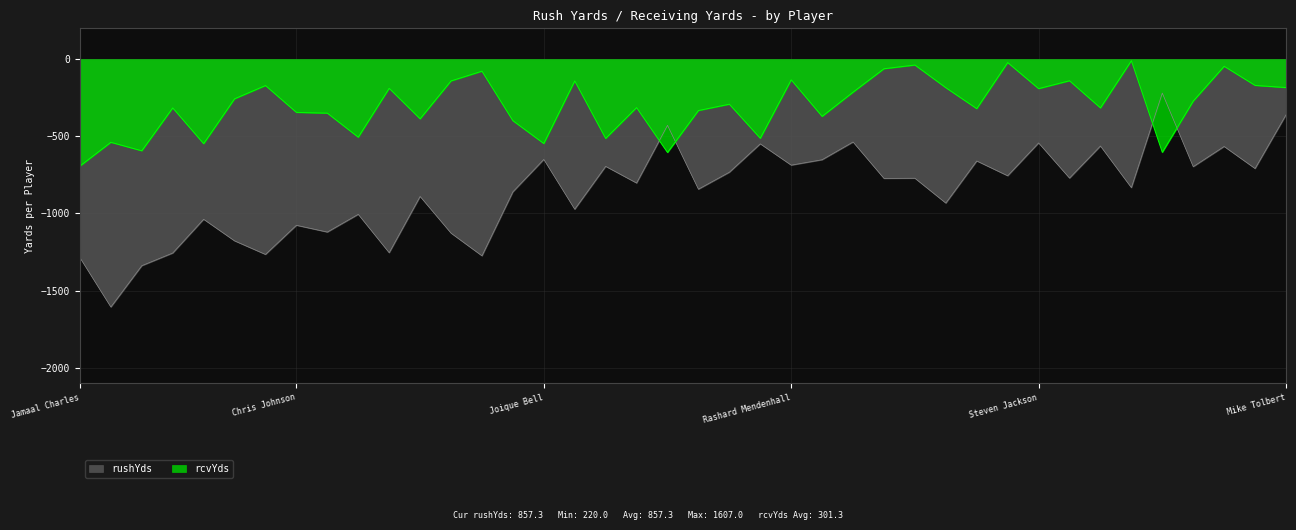

Is the value of rcvYds at Frank Gore greater than the value of rushYds at Steven Jackson?

Yes